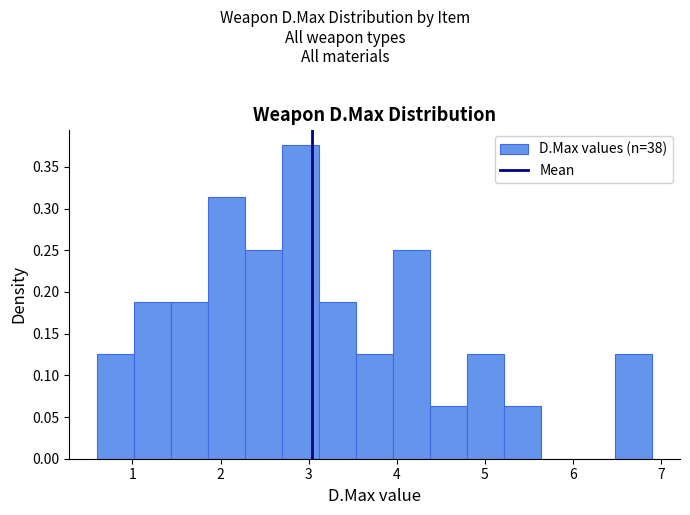

Which range on the x-axis has the tallest bar?

2.70 to 3.12